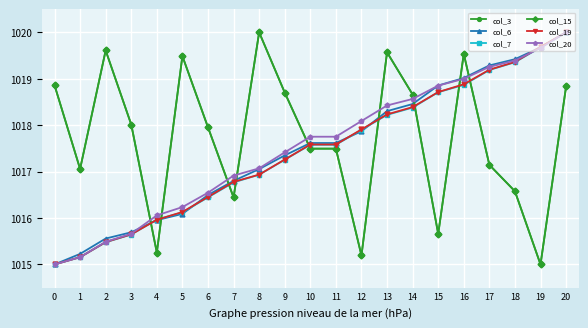

What is the sum of all col_7 values?

21366.2